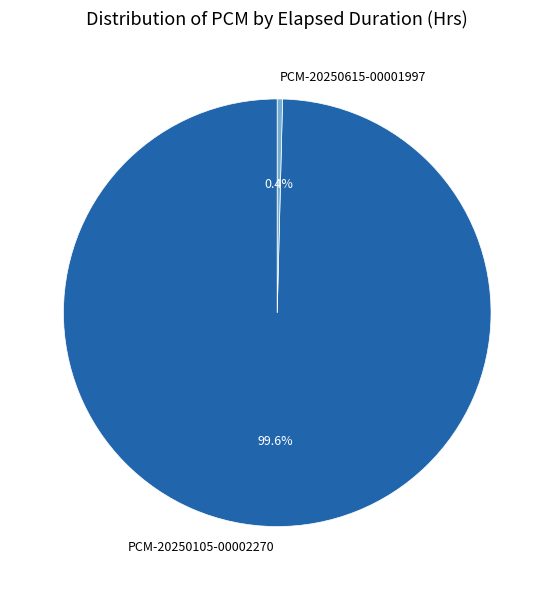

Which slice is the largest?

PCM-20250105-00002270